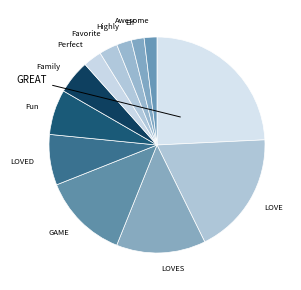

How many segments does this pie chart have?

12